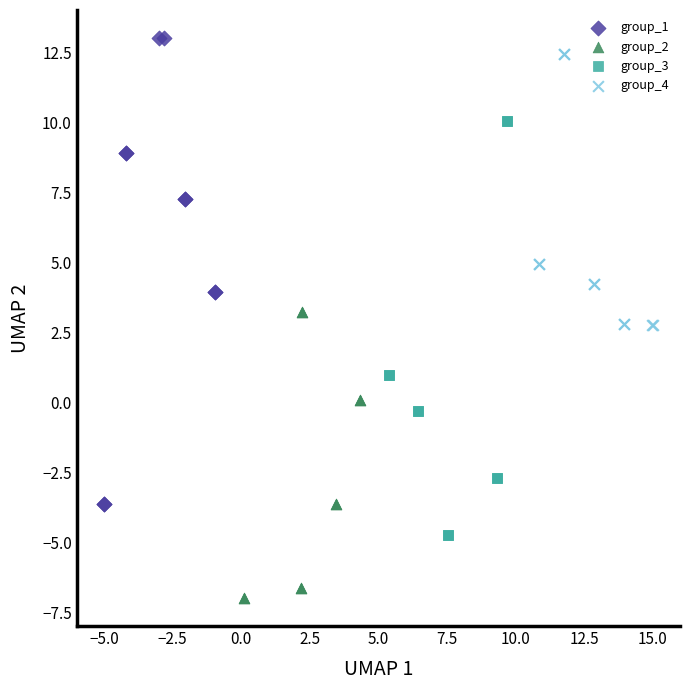

Which series has the widest spread of Y values?

group_1